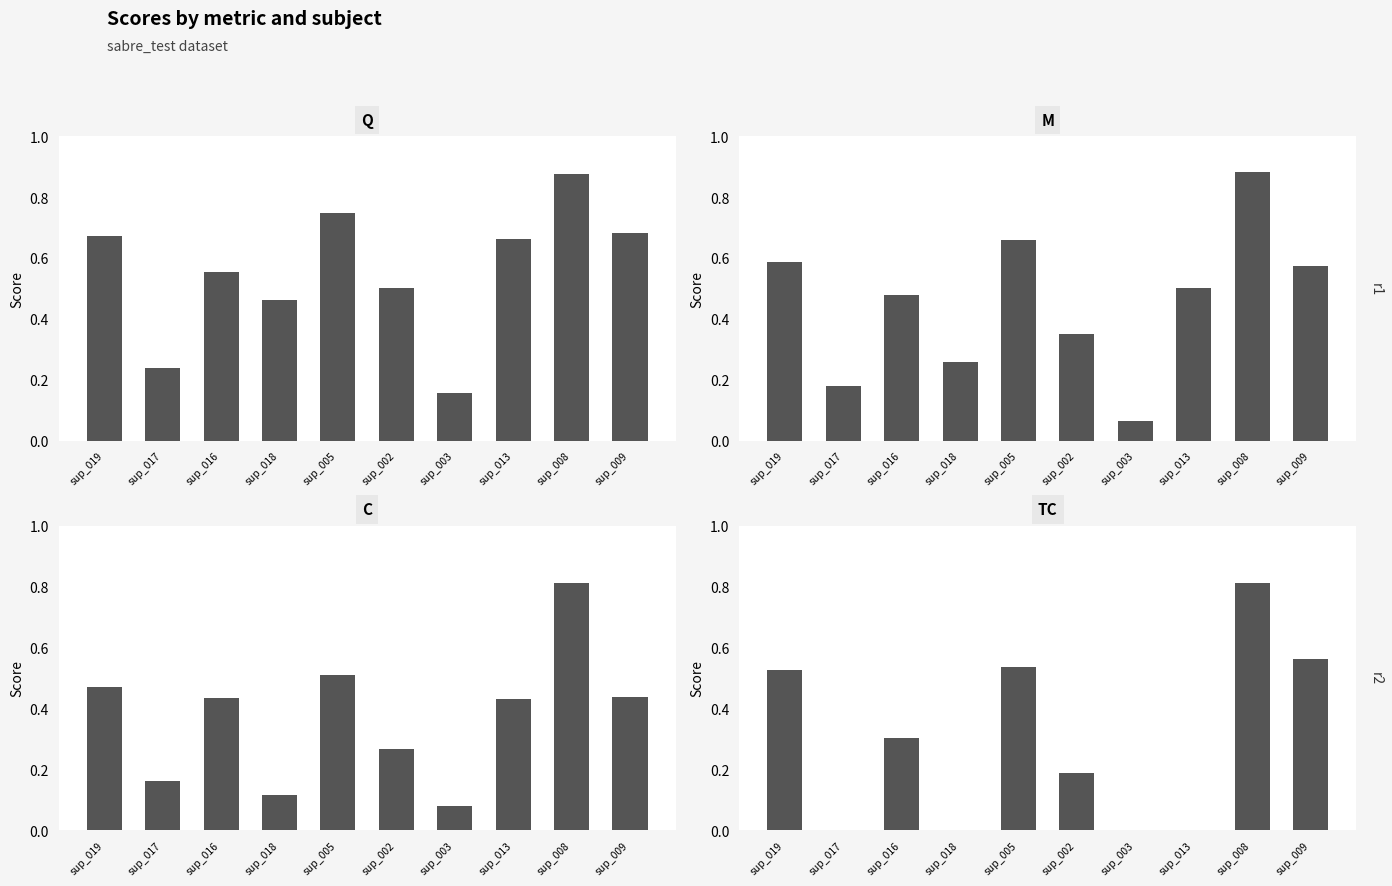

What is the label of the 4th bar from the left?

sup_018